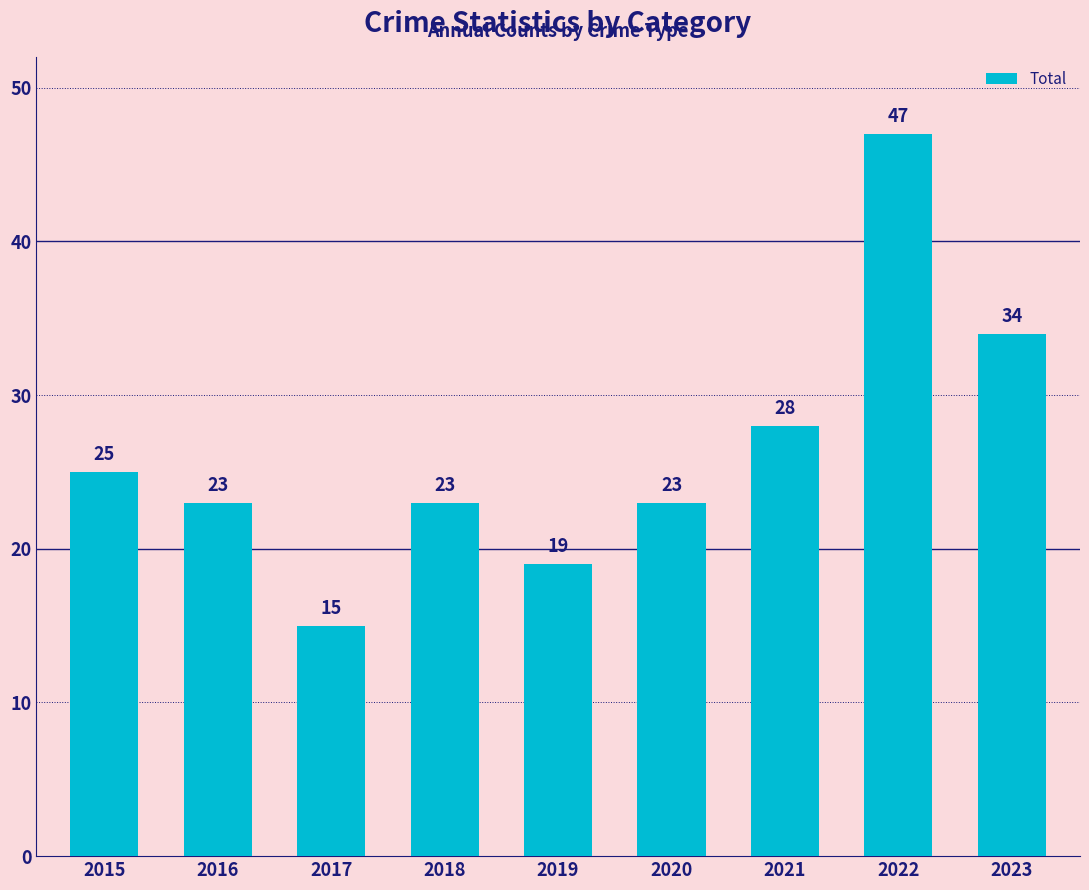

Reading left to right, what are all the values shown in this chart?

25	23	15	23	19	23	28	47	34